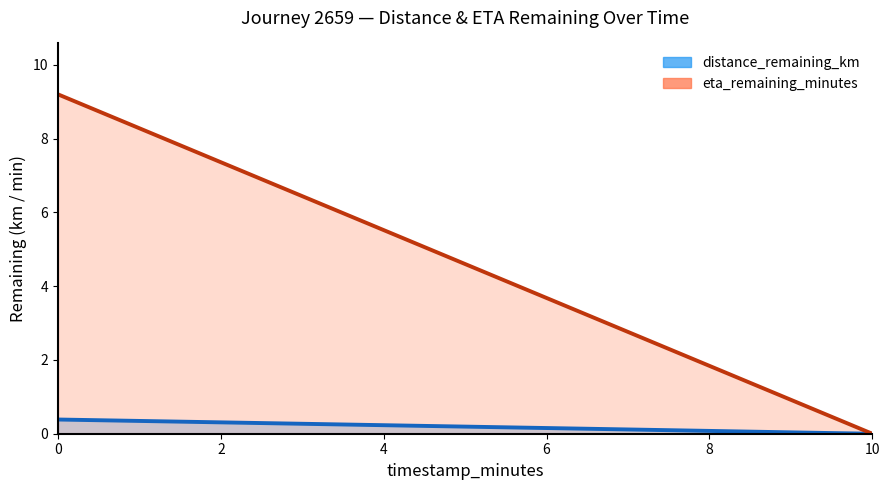

True or false: eta_remaining_minutes has more than 0 points higher than both neighbors.

False